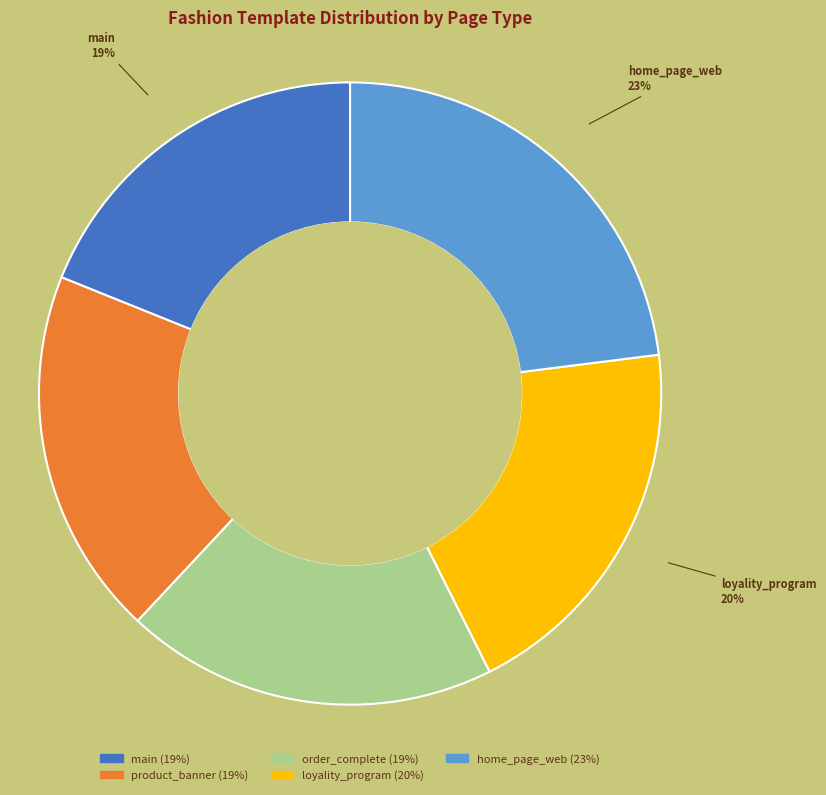

How many slices are in this pie chart?

5